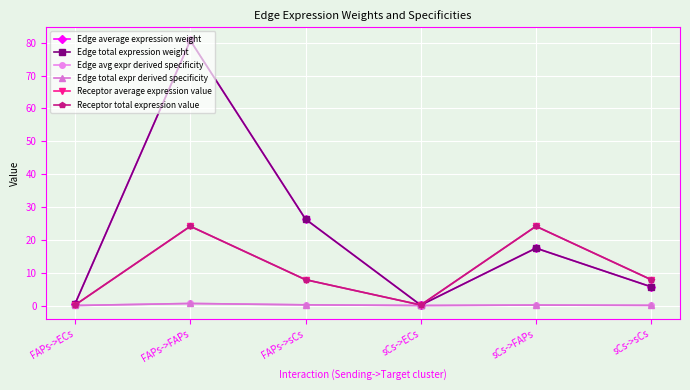

What is the greatest value displayed?

80.7